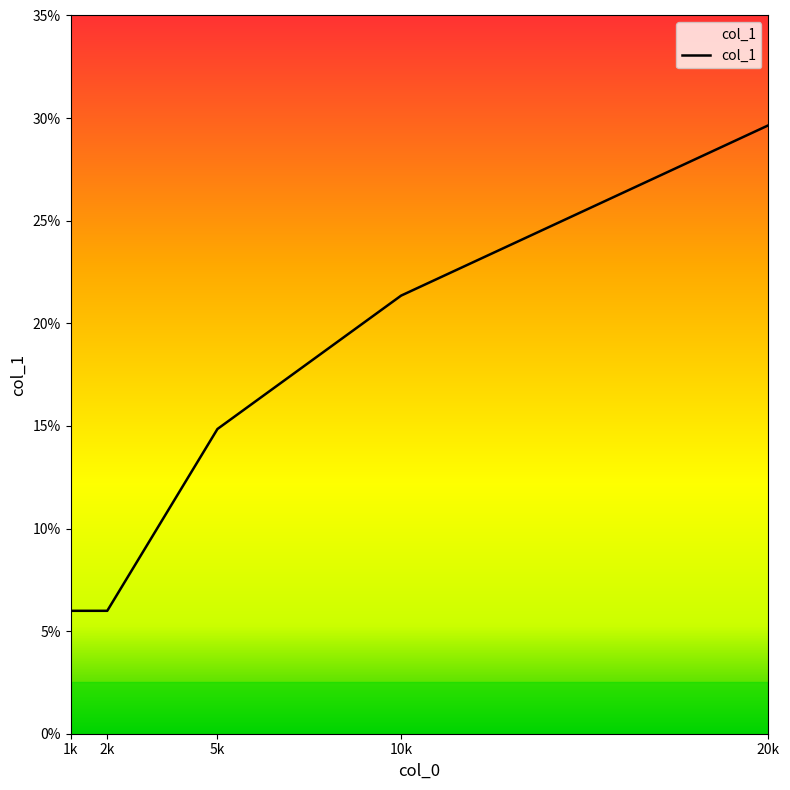

What is the ratio of the value at 2k to the value at 1k?

1.0